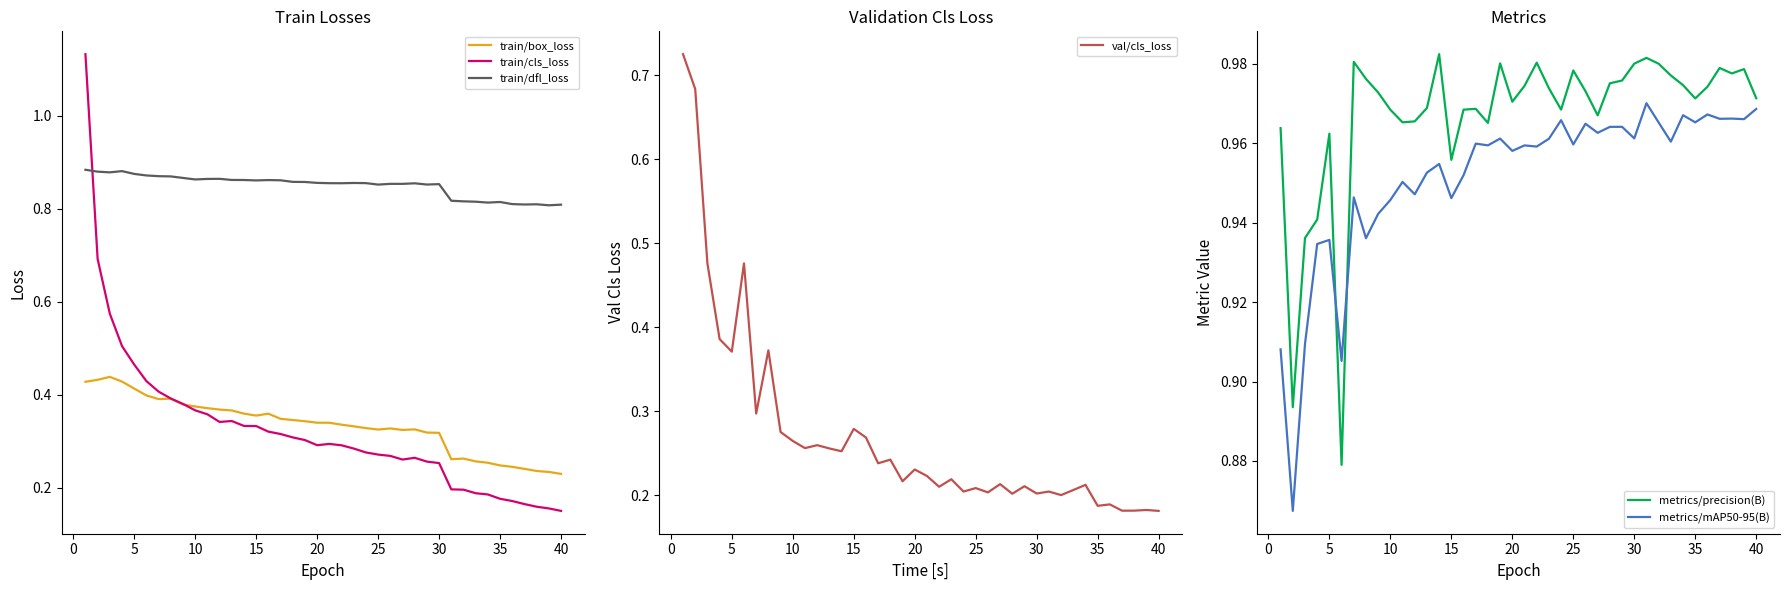

True or false: train/box_loss and train/dfl_loss intersect in this chart.

False